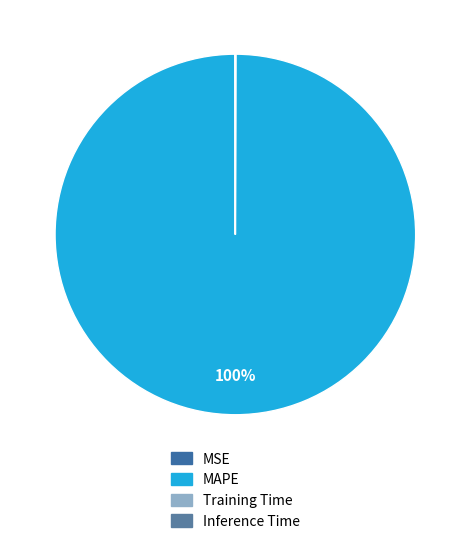

Which slice is the smallest?

Inference Time